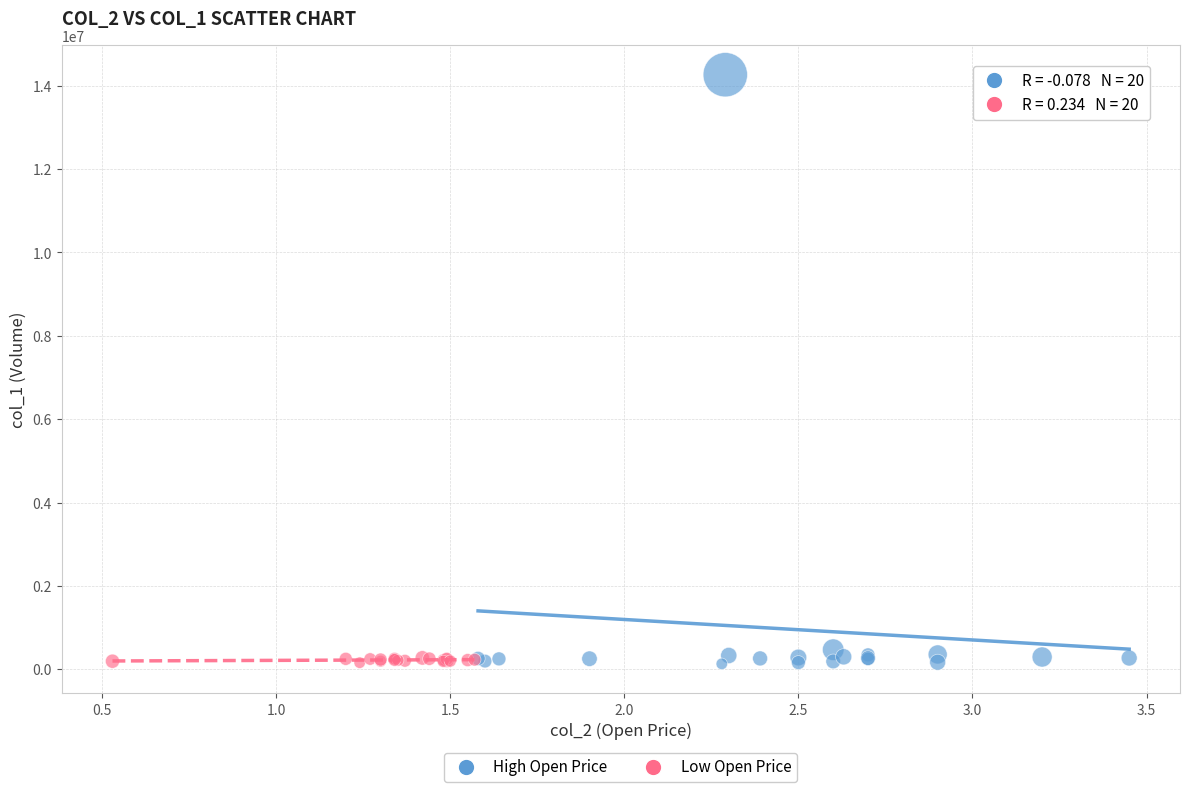

Which series has the largest Y range (max minus min)?

High Open Price